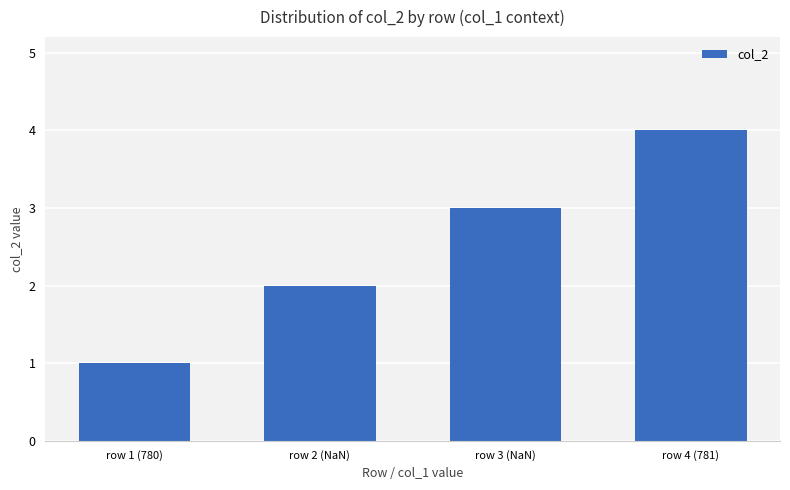

Reading left to right, what are all the values shown in this chart?

1	2	3	4